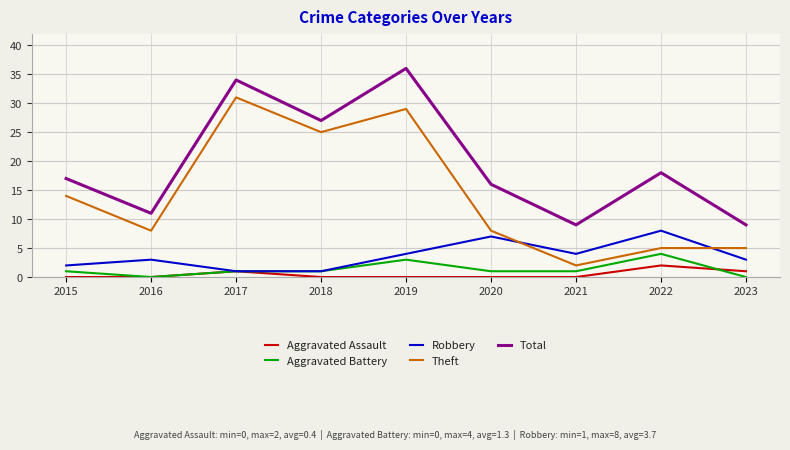

True or false: Theft and Aggravated Assault intersect in this chart.

False